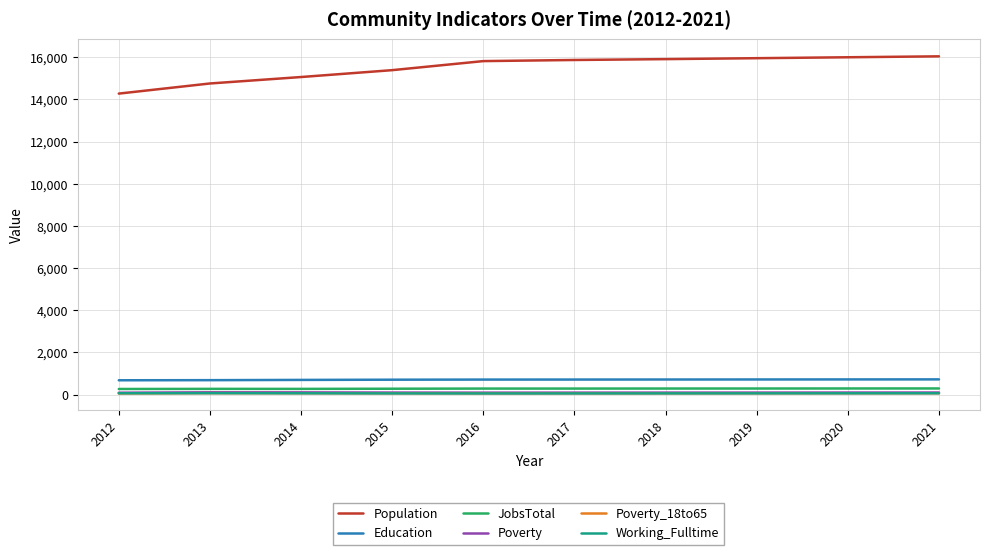

Read the Working_Fulltime value at 2019.

63